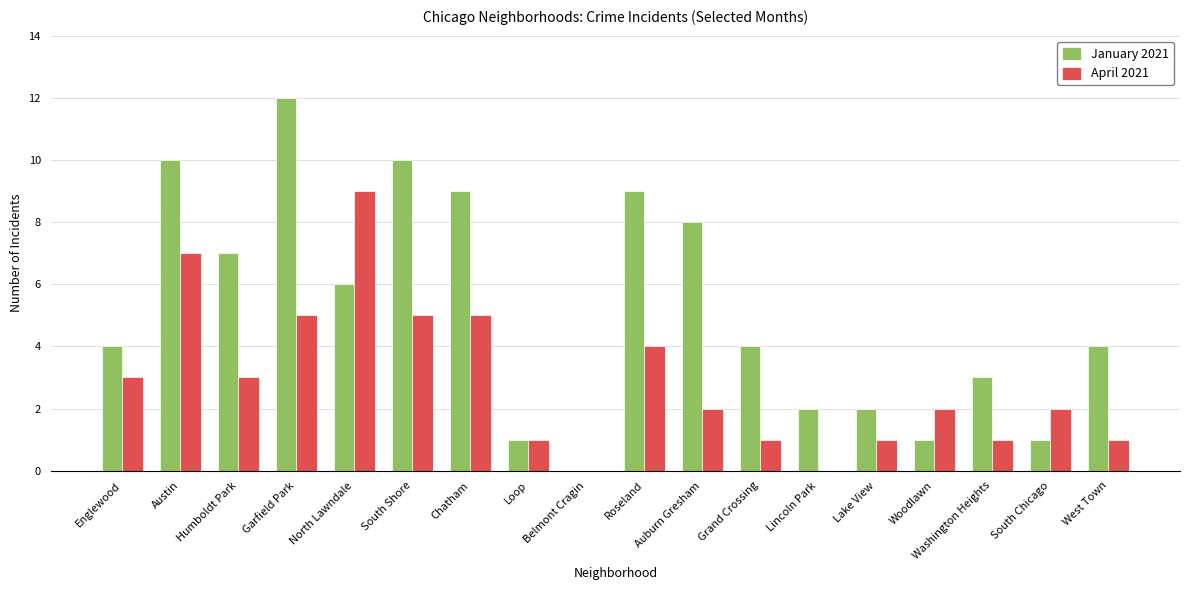

The January 2021 series shows 14 at Chatham. True or false?

False